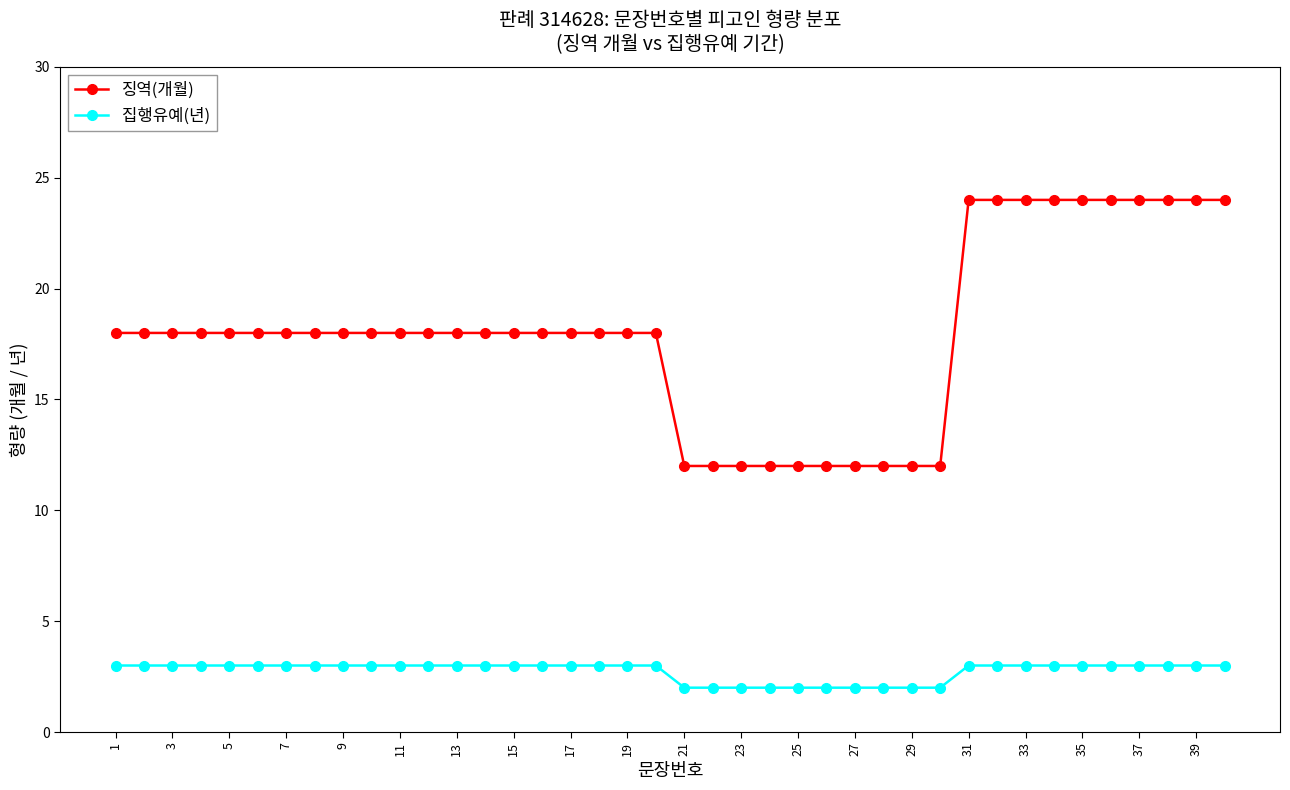

What are all the series names shown in the legend?

징역(개월), 집행유예(년)